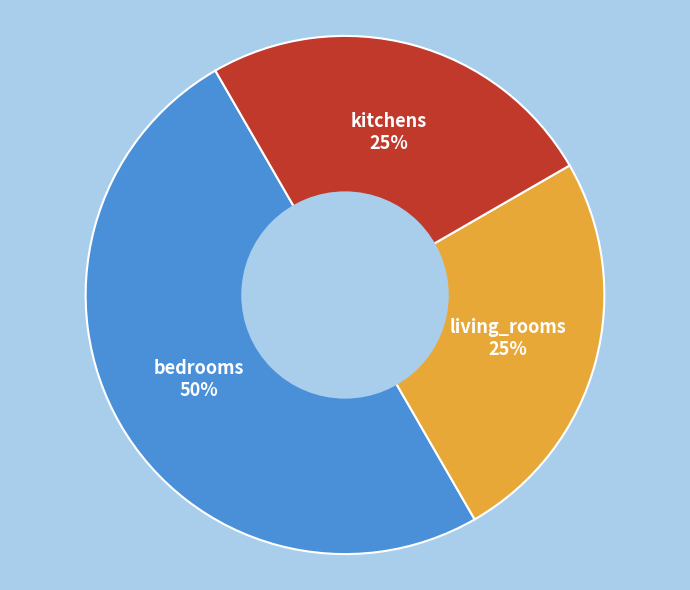

To the nearest percent, what is the difference between the largest and smallest slice percentages?

25%